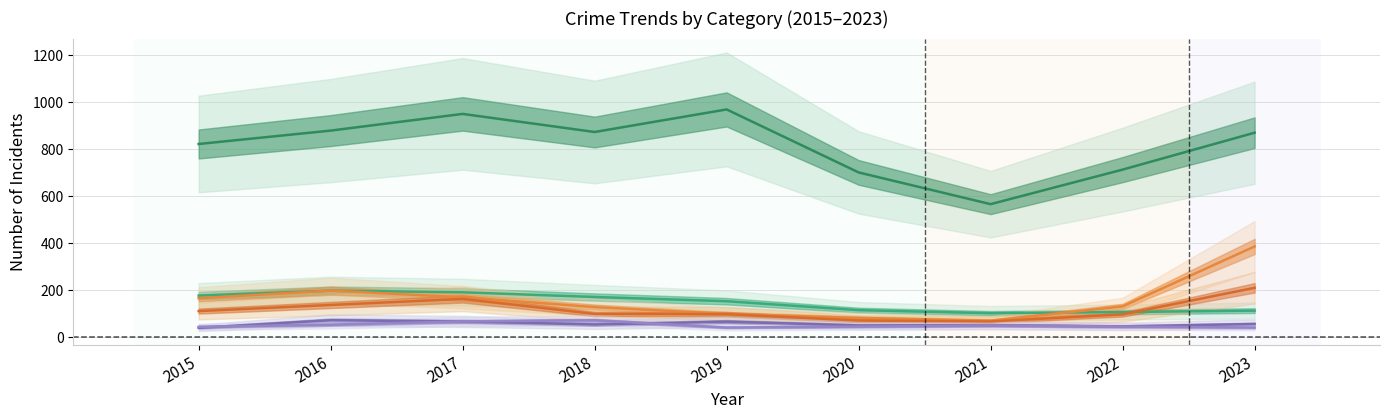

How many lines are shown in the chart?

6